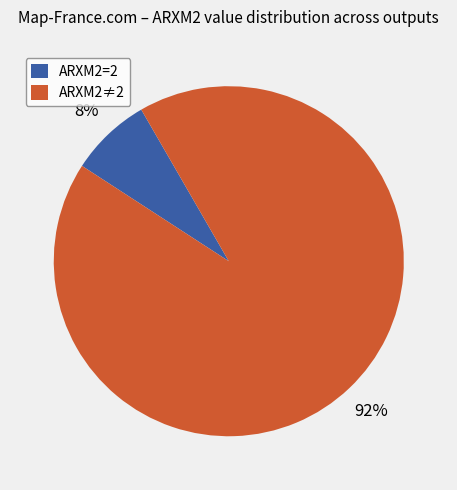

How many slices are in this pie chart?

2